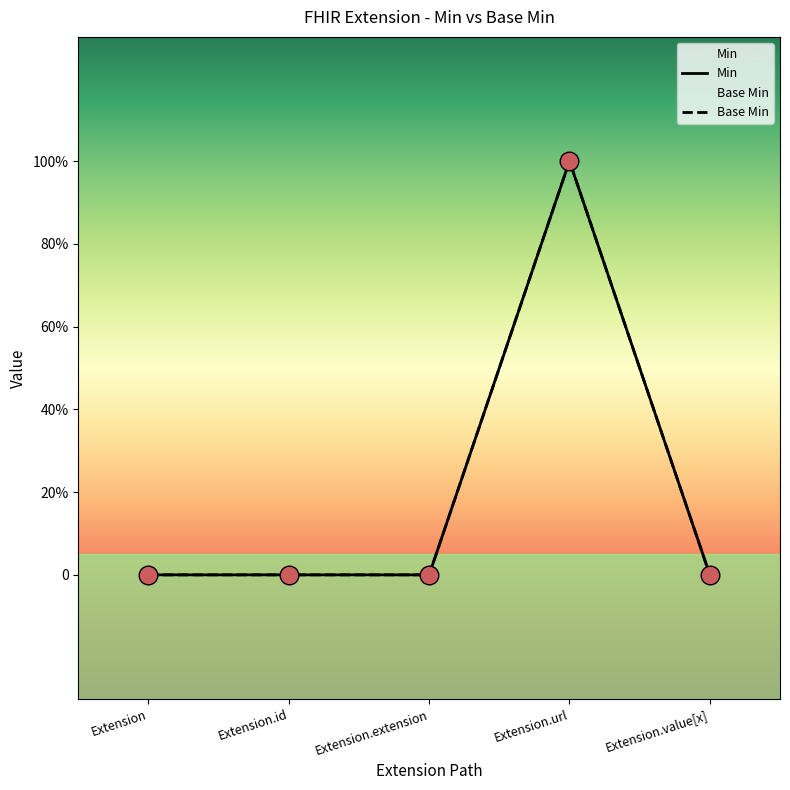

At how many categories does at least one series exceed 0?

1